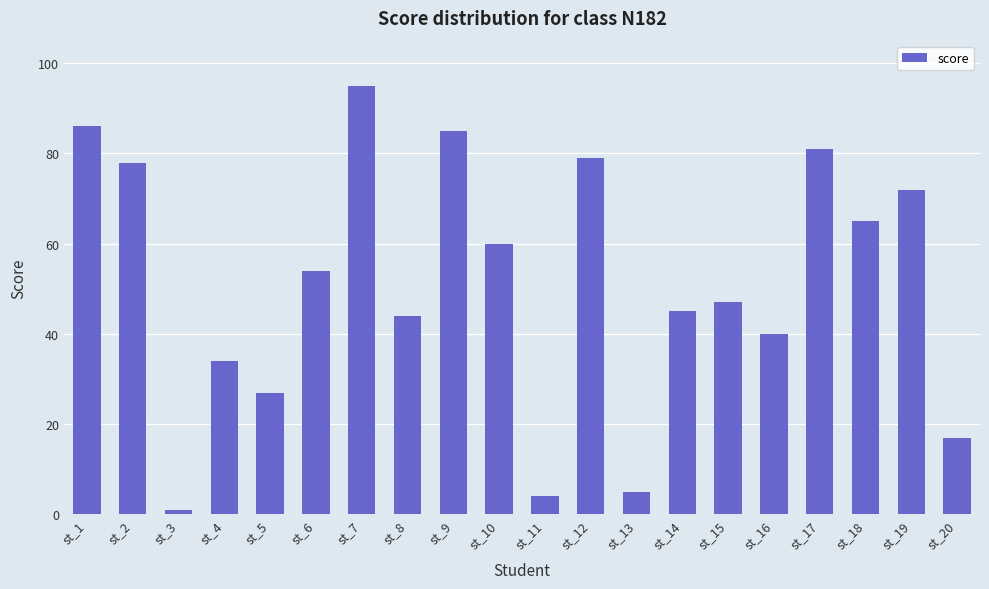

Between st_10 and st_20, which is larger?

st_10